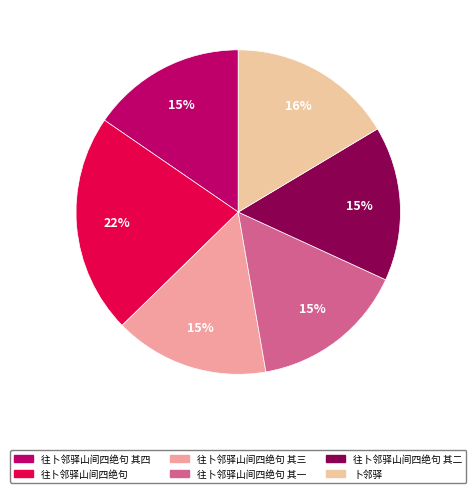

Which slice is the largest?

往卜邻驿山间四绝句